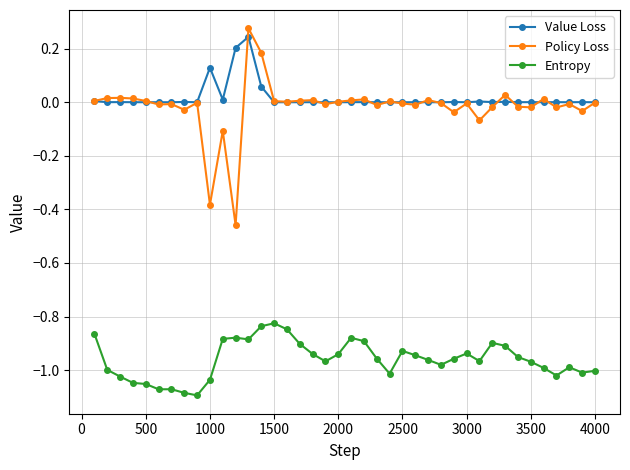

True or false: Entropy and Policy Loss cross at least once.

False